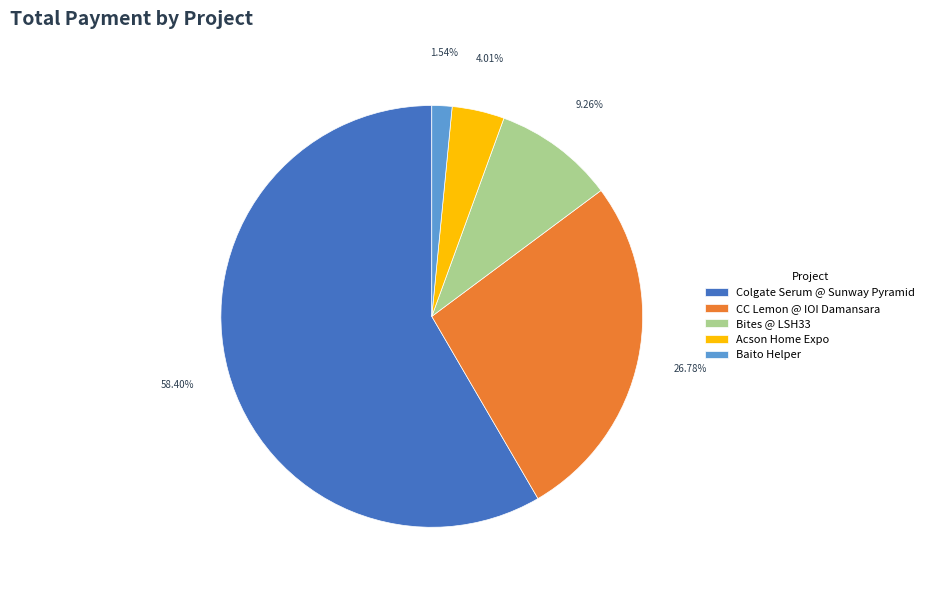

To the nearest percent, what is the difference between the largest and smallest slice percentages?

57%